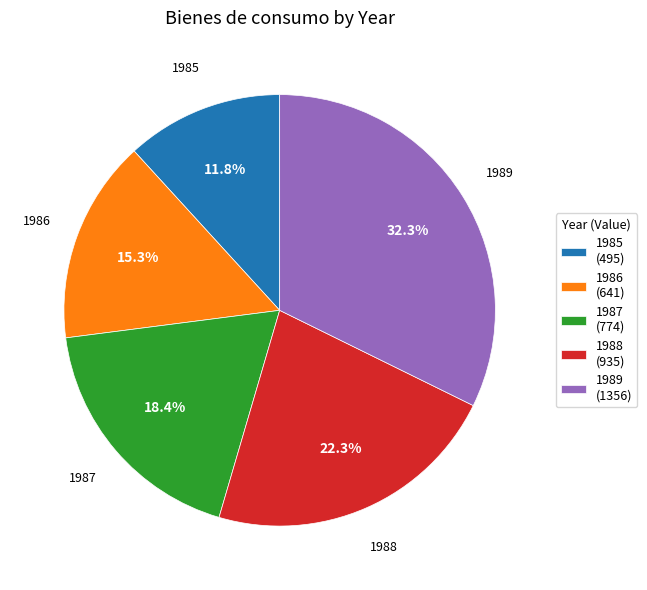

What percentage do 1987 and 1985 together represent?

30.2%